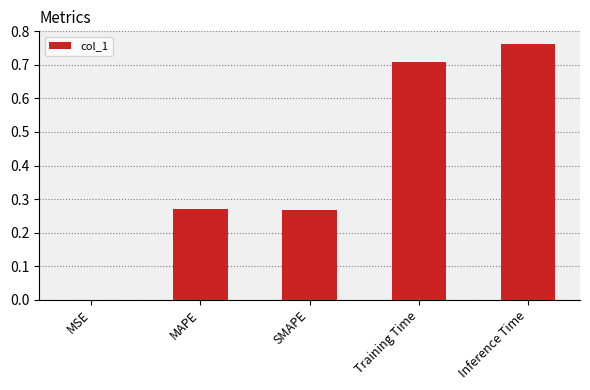

Which label corresponds to the largest value in the chart?

Inference Time